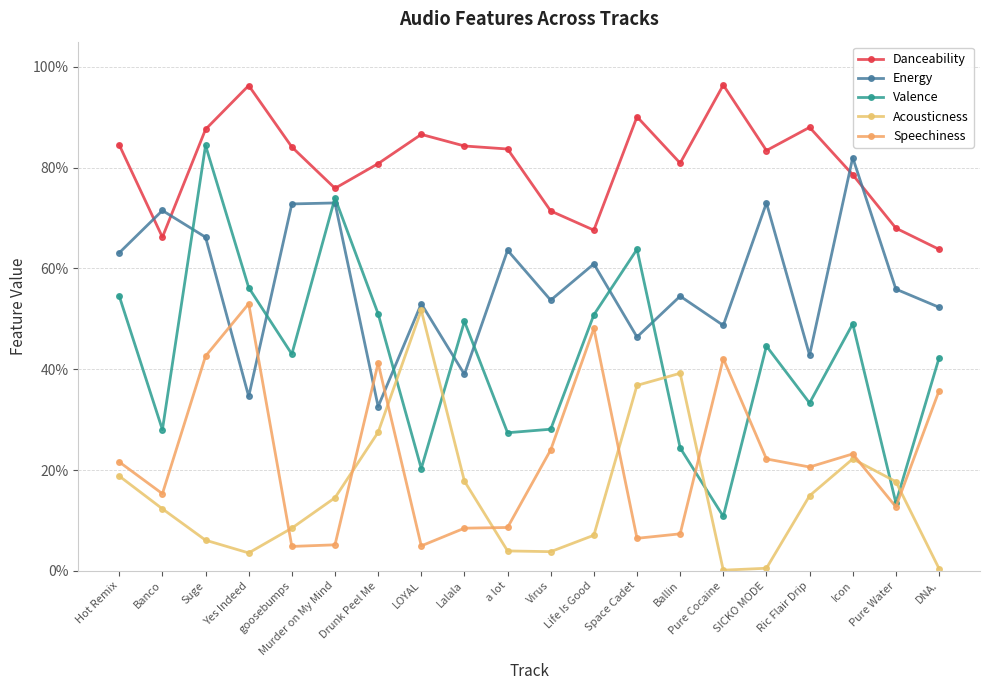

Reading left to right, extract all data points from this chart.

Danceability: 0.8	0.7	0.9	1.0	0.8	0.8	0.8	0.9	0.8	0.8	0.7	0.7	0.9	0.8	1.0	0.8	0.9	0.8	0.7	0.6
Energy: 0.6	0.7	0.7	0.3	0.7	0.7	0.3	0.5	0.4	0.6	0.5	0.6	0.5	0.5	0.5	0.7	0.4	0.8	0.6	0.5
Valence: 0.5	0.3	0.8	0.6	0.4	0.7	0.5	0.2	0.5	0.3	0.3	0.5	0.6	0.2	0.1	0.4	0.3	0.5	0.1	0.4
Acousticness: 0.2	0.1	0.1	0.0	0.1	0.1	0.3	0.5	0.2	0.0	0.0	0.1	0.4	0.4	0.0	0.0	0.1	0.2	0.2	0.0
Speechiness: 0.2	0.2	0.4	0.5	0.0	0.1	0.4	0.0	0.1	0.1	0.2	0.5	0.1	0.1	0.4	0.2	0.2	0.2	0.1	0.4